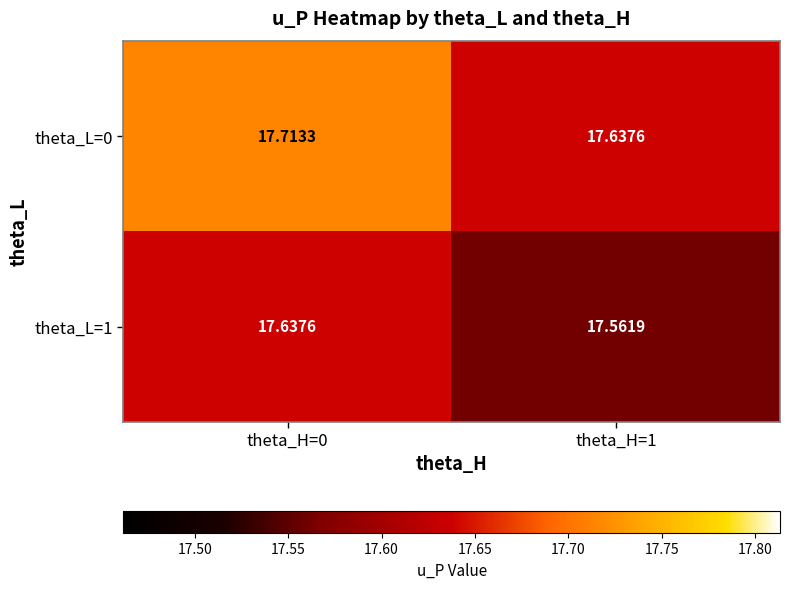

Is the value of theta_L=1 at theta_H=1 greater than the value of theta_L=0 at theta_H=1?

No